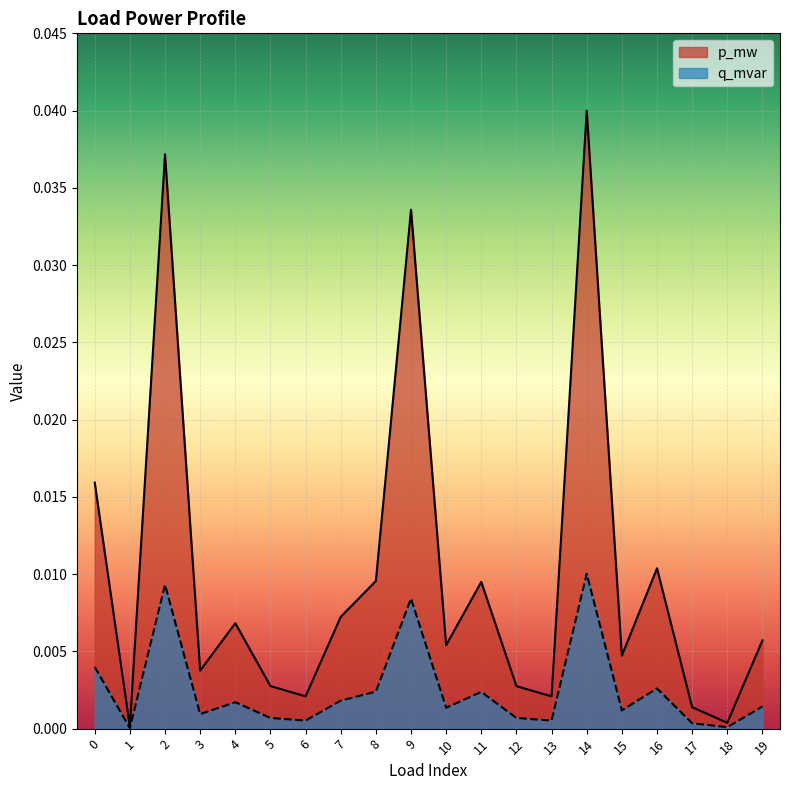

How many lines are shown in the chart?

2